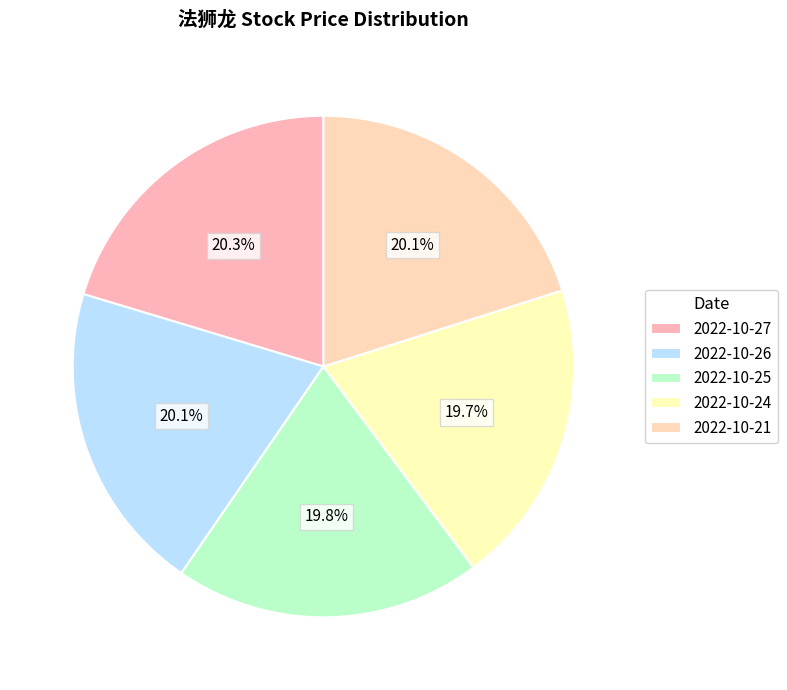

How many slices are in this pie chart?

5